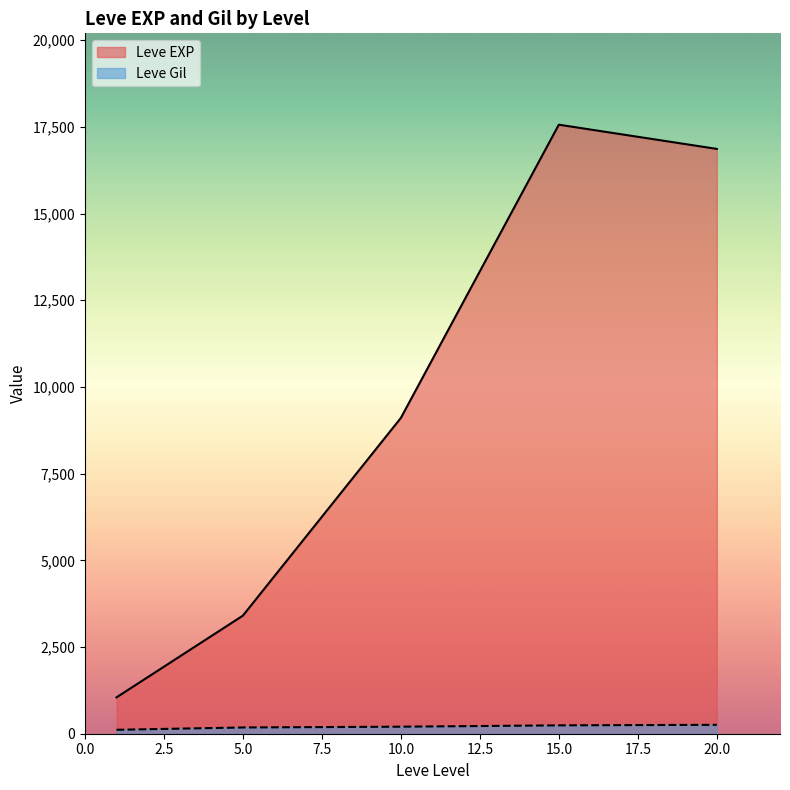

True or false: Leve EXP has more than 0 points higher than both neighbors.

True